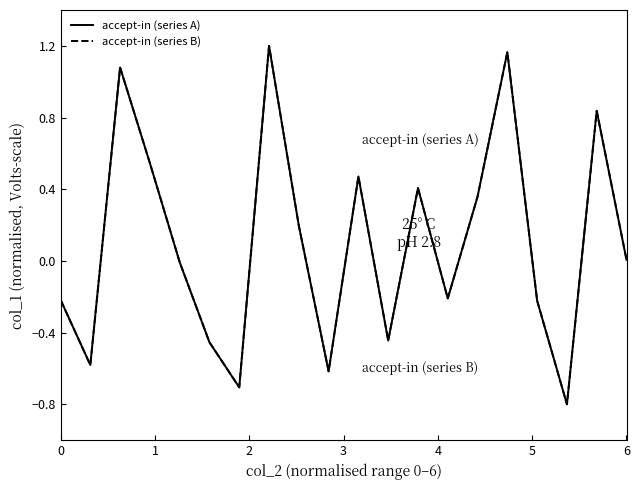

True or false: accept-in (series A) and accept-in (series B) intersect in this chart.

False